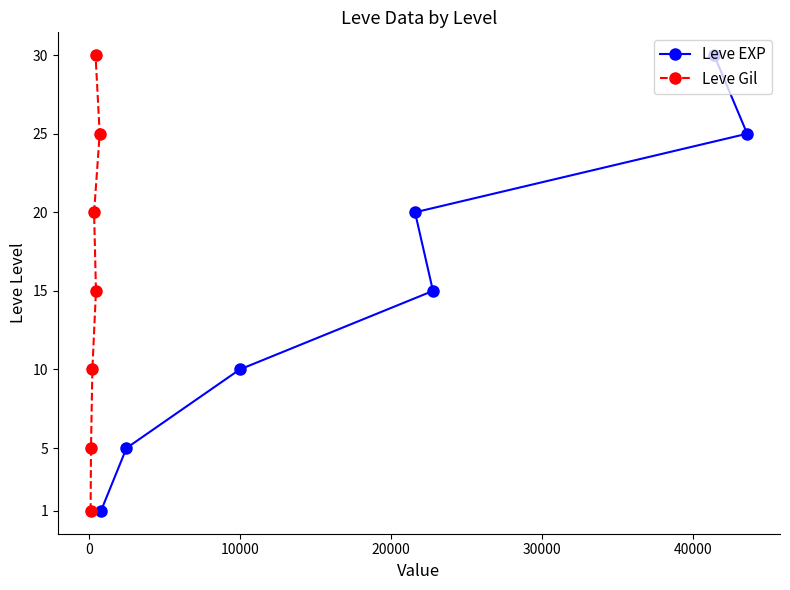

Which series has the largest range (max minus min)?

Leve EXP